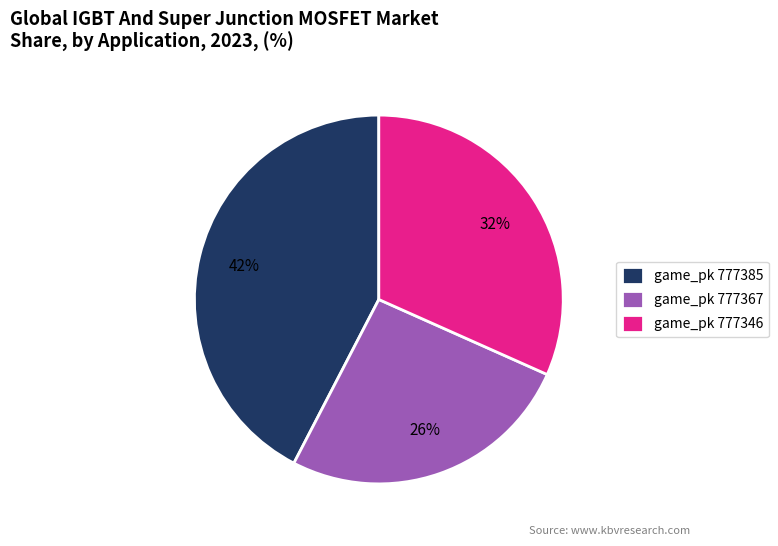

To the nearest percent, what percentage of the pie is game_pk 777385?

42%